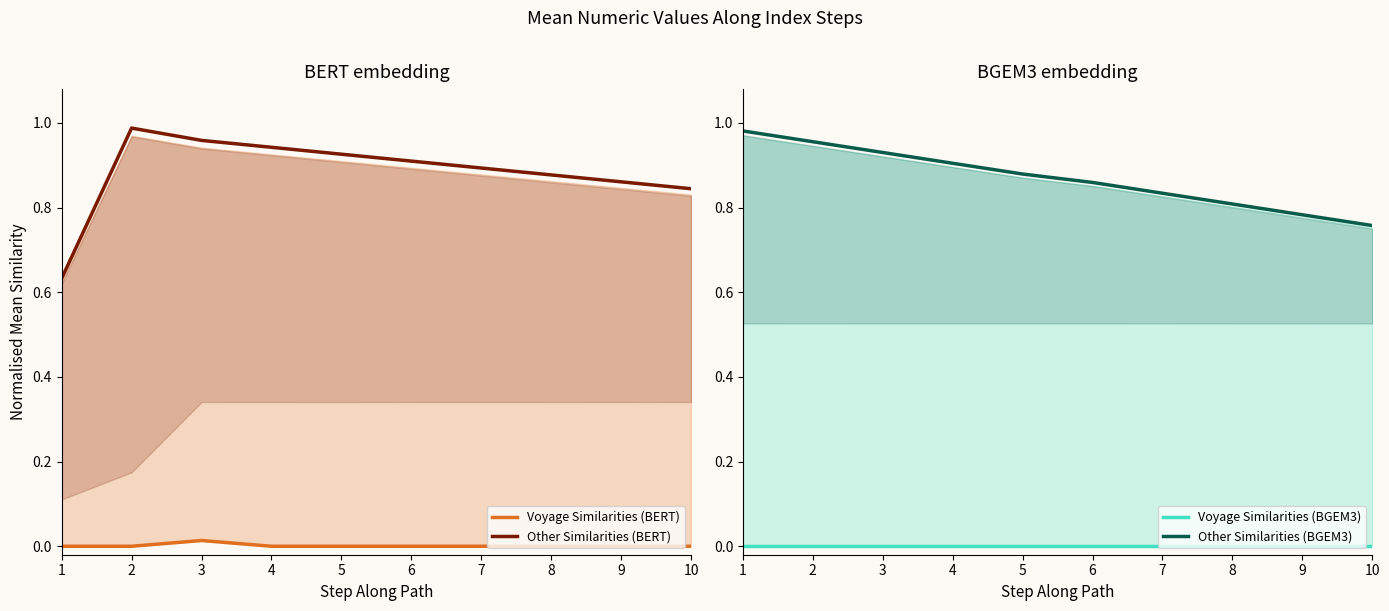

True or false: Other Similarities (BGEM3) and Voyage Similarities (BERT) intersect in this chart.

False